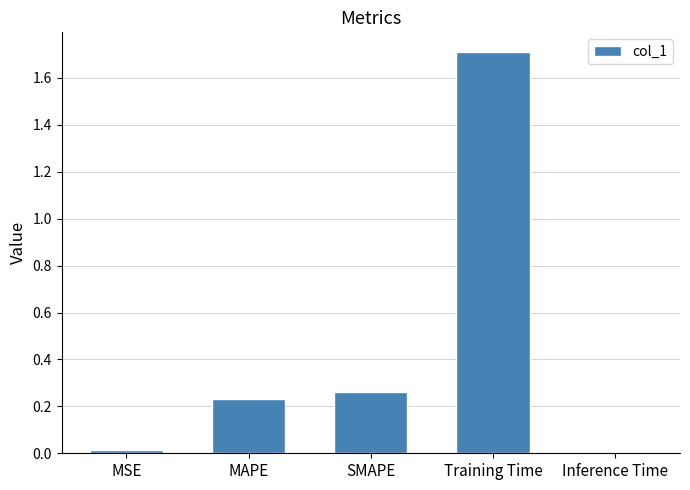

Which has a higher value, Training Time or MSE?

Training Time